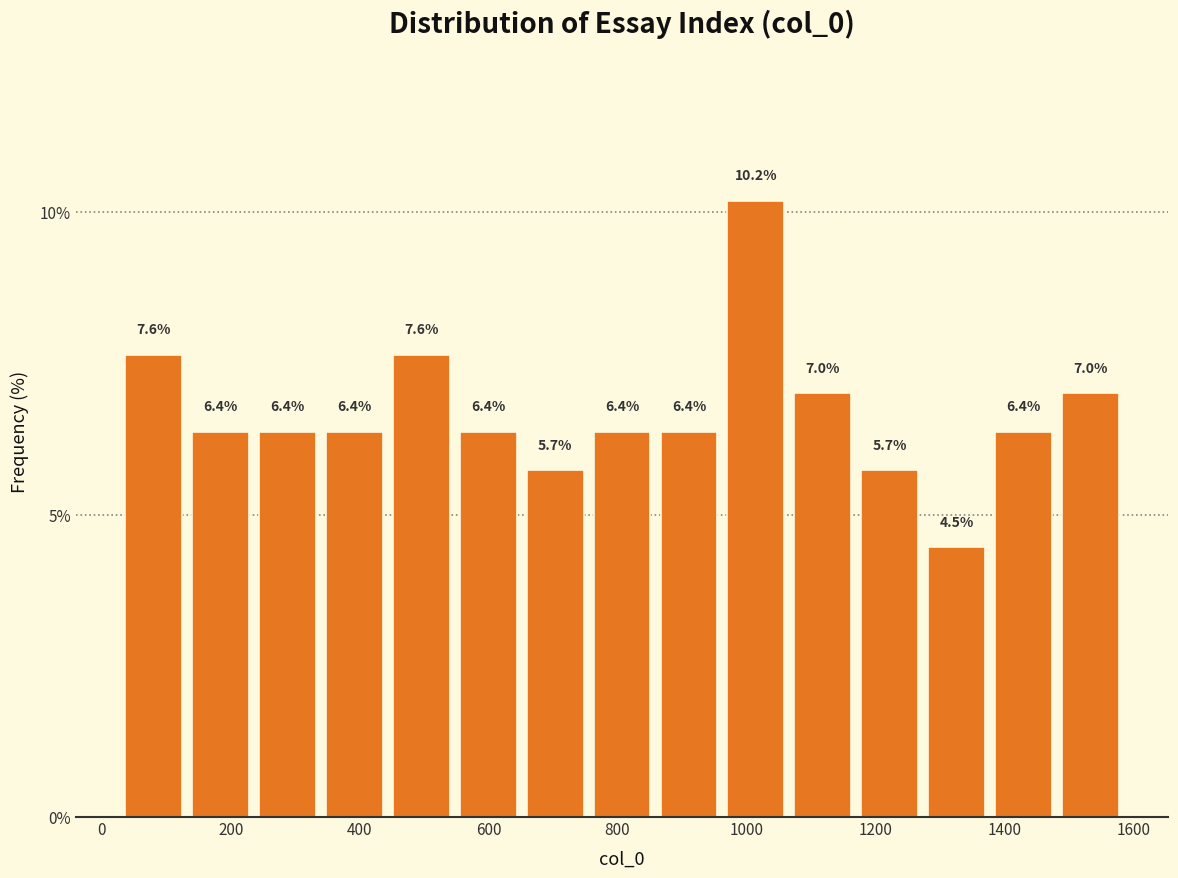

How tall is the bar that spans 140 to 240 on the x-axis? The bar edges are not printed on the chart, so give them approximately, as read against the axis.

6.4